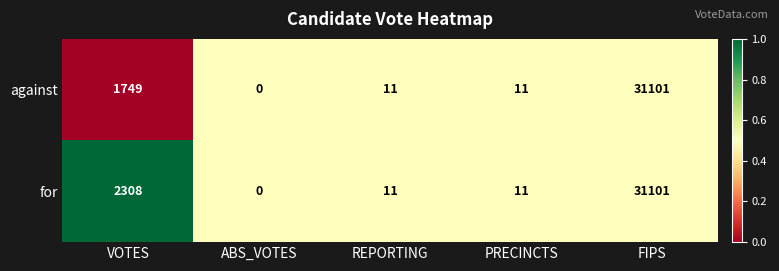

Reading right to left, what are all the values shown in this chart?

against: 31101	11	11	0	1749
for: 31101	11	11	0	2308